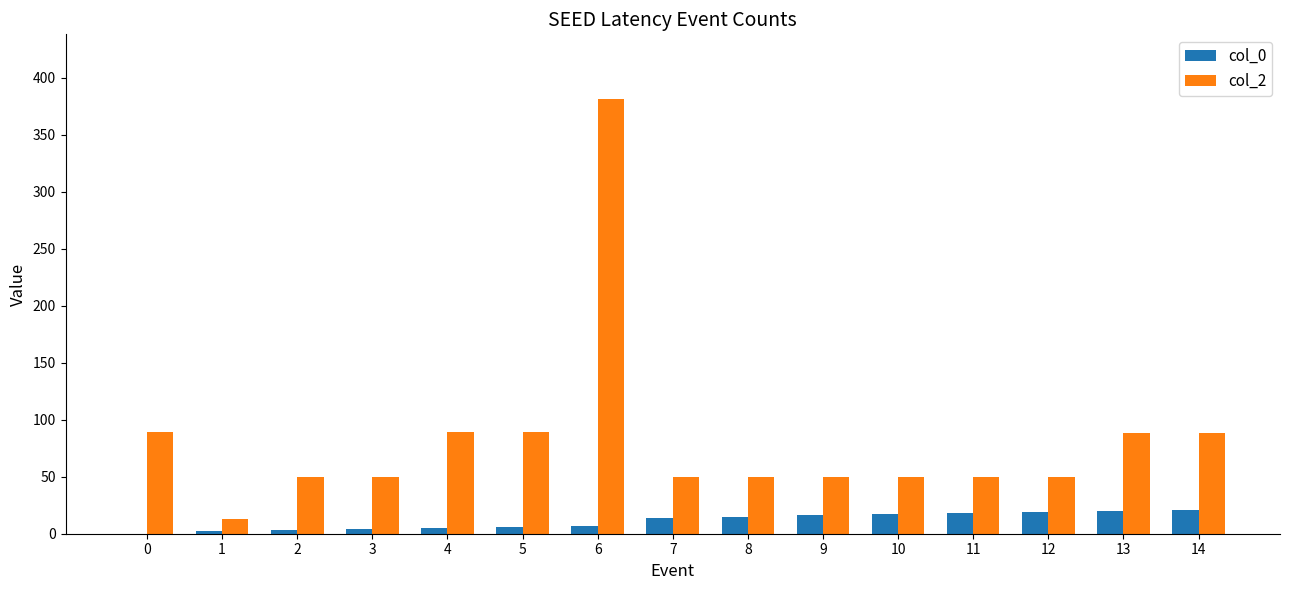

What is the average value of the col_2 series?

82